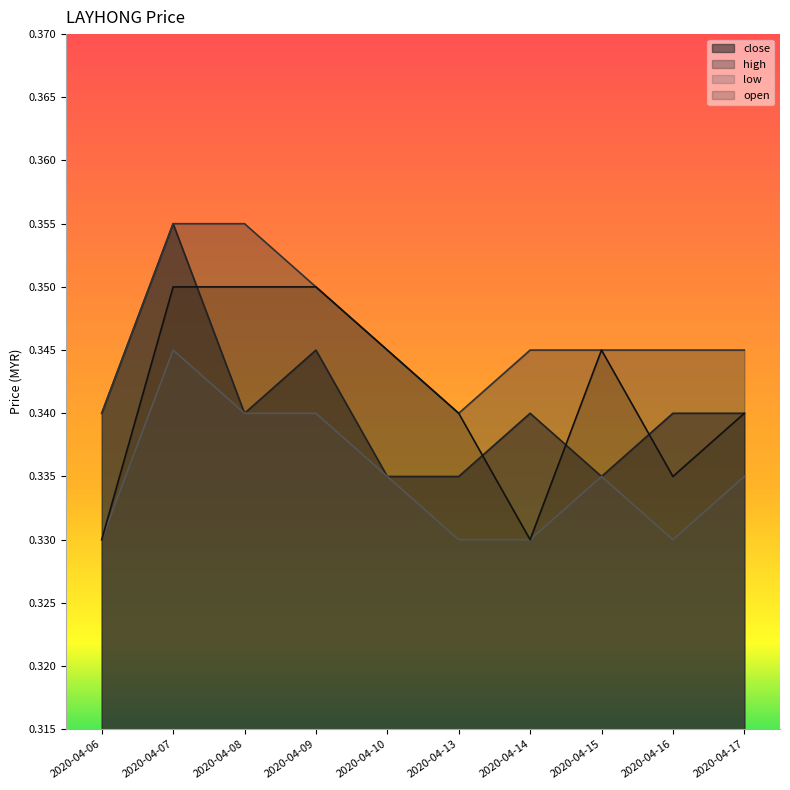

What is the total value across all series at 2020-04-16?

1.4